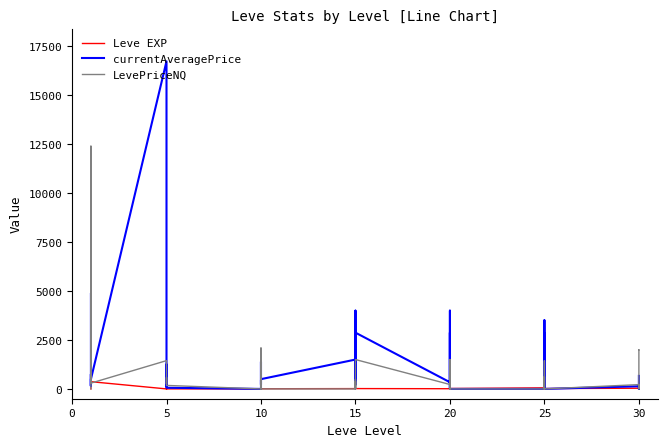

What is the total value across all series at 5?

18180.7